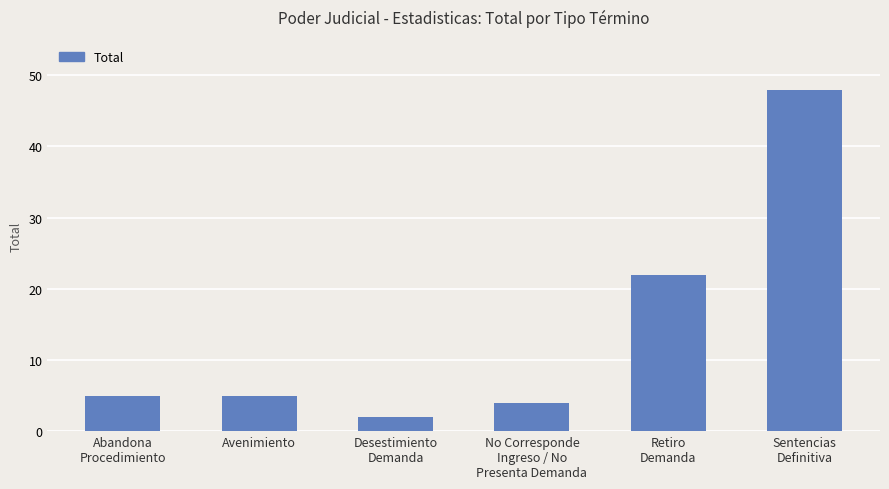

Are the bars grouped side by side (vs. stacked)?

No